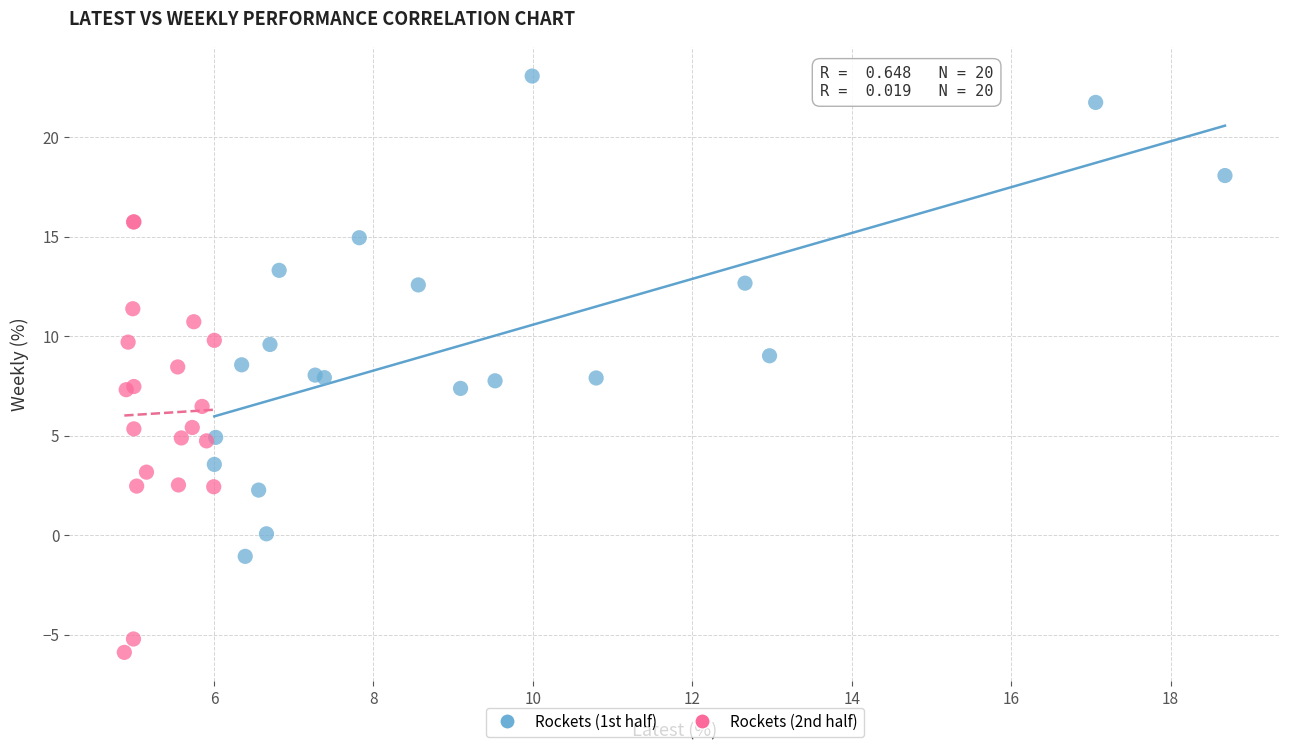

Which series contains the lowest Y value?

Rockets (2nd half)